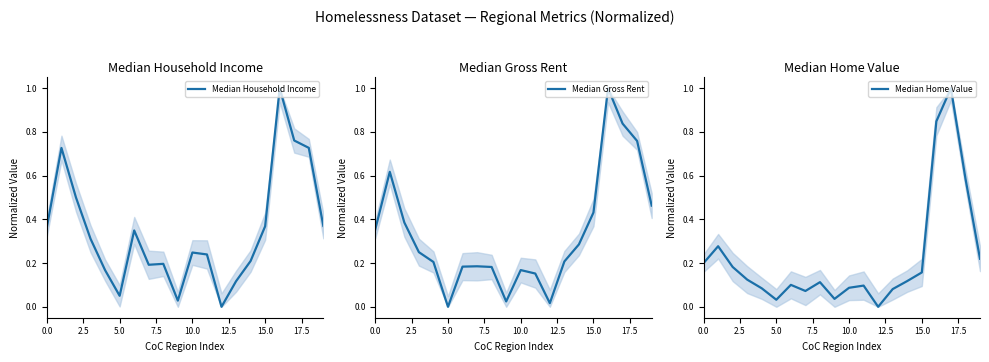

Reading left to right, list all the values displayed in this chart.

Median Household Income: 0.4	0.7	0.5	0.3	0.2	0.1	0.3	0.2	0.2	0.0	0.2	0.2	0.0	0.1	0.2	0.4	1.0	0.8	0.7	0.4
Median Gross Rent: 0.4	0.6	0.4	0.2	0.2	0.0	0.2	0.2	0.2	0.0	0.2	0.2	0.0	0.2	0.3	0.4	1.0	0.8	0.8	0.5
Median Home Value: 0.2	0.3	0.2	0.1	0.1	0.0	0.1	0.1	0.1	0.0	0.1	0.1	0.0	0.1	0.1	0.2	0.8	1.0	0.6	0.2